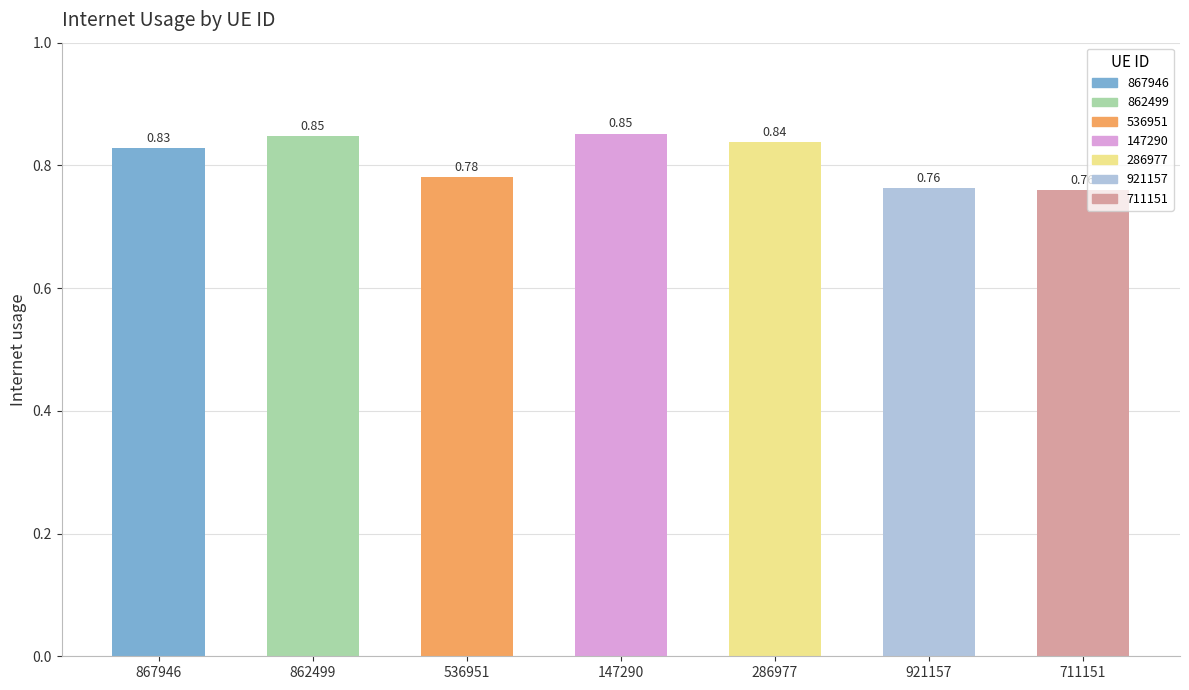

Are the bars horizontal?

No